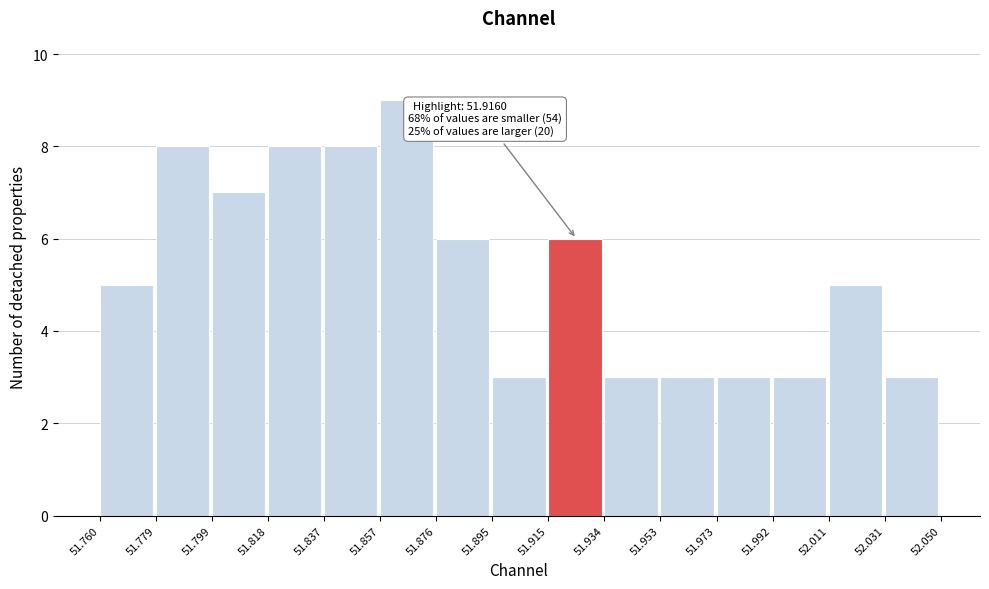

Over which range of the x-axis is the bar tallest?

51.857 to 51.876